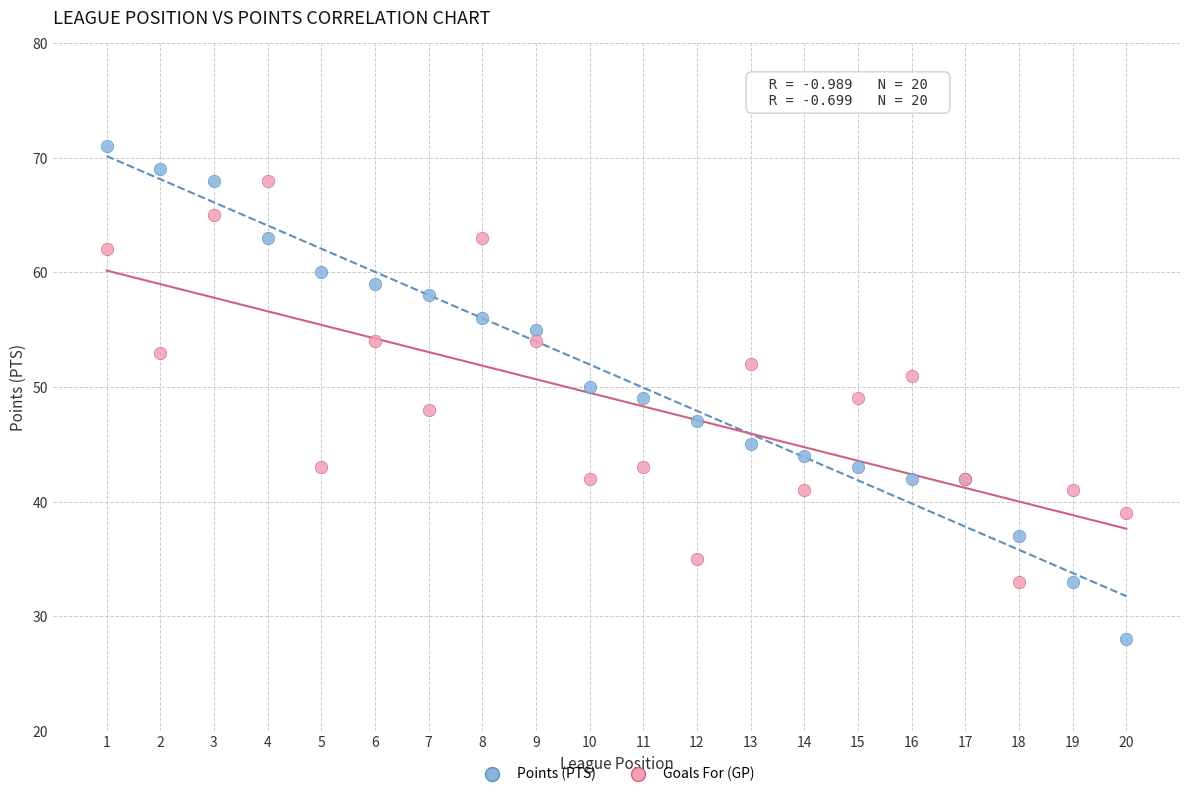

Which series reaches the minimum Y coordinate?

Points (PTS)